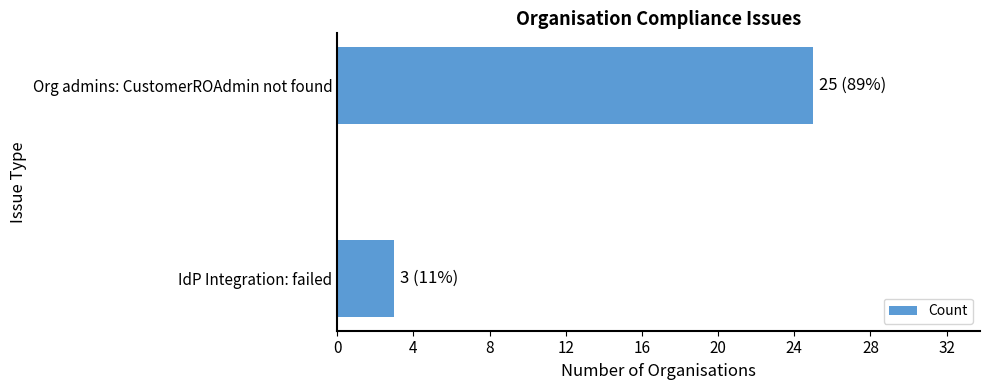

What is the approximate value at IdP Integration: failed, to the nearest 5?

5